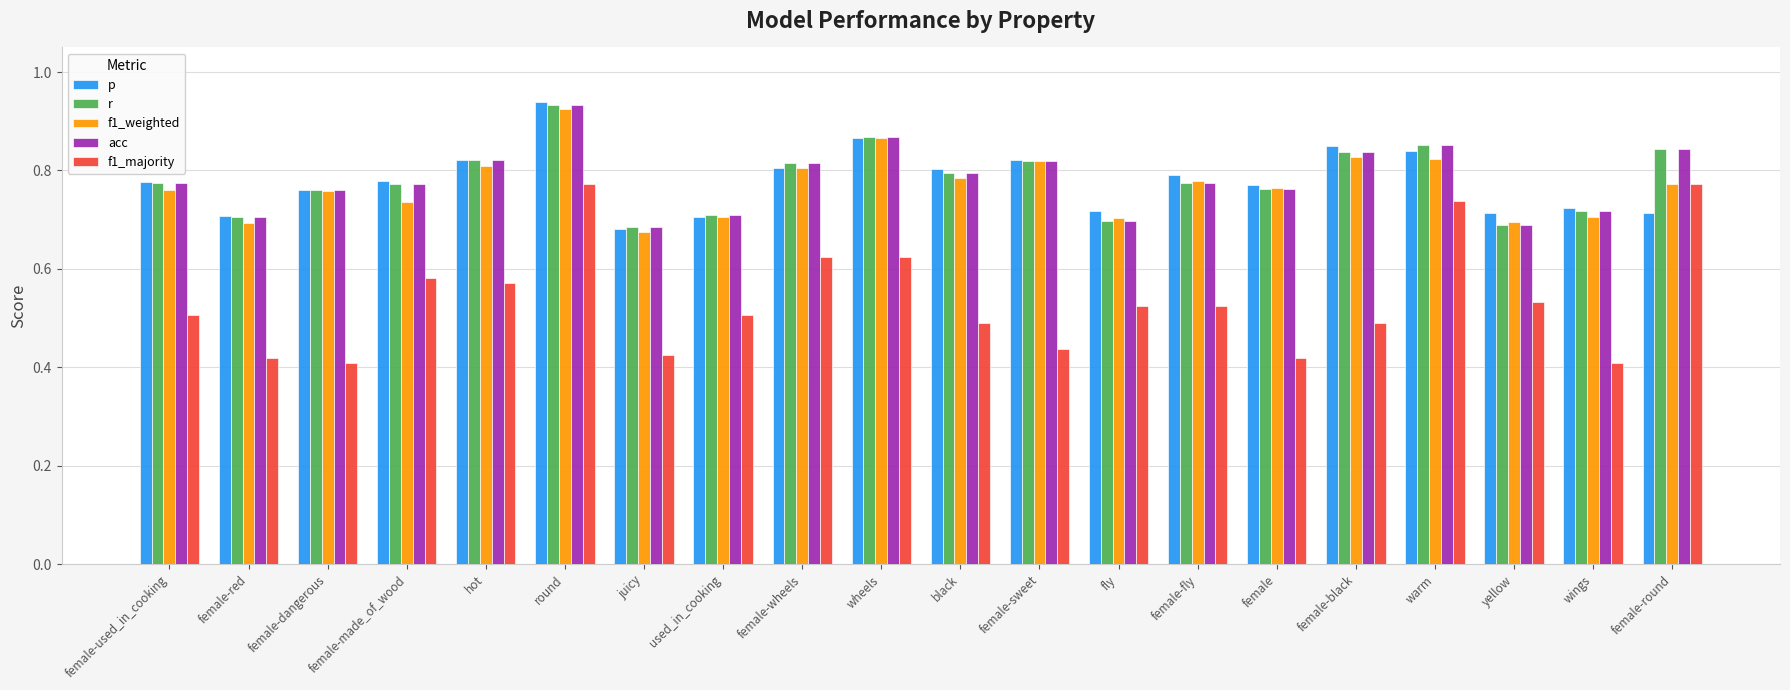

Which category has the highest value in the acc series?

round